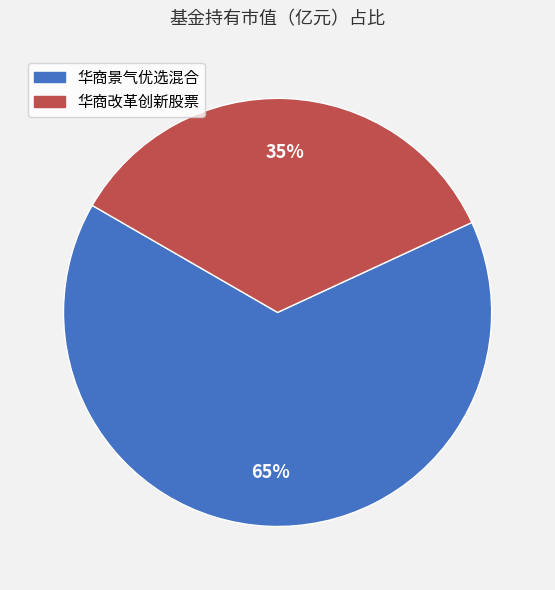

Count the number of slices in the pie.

2